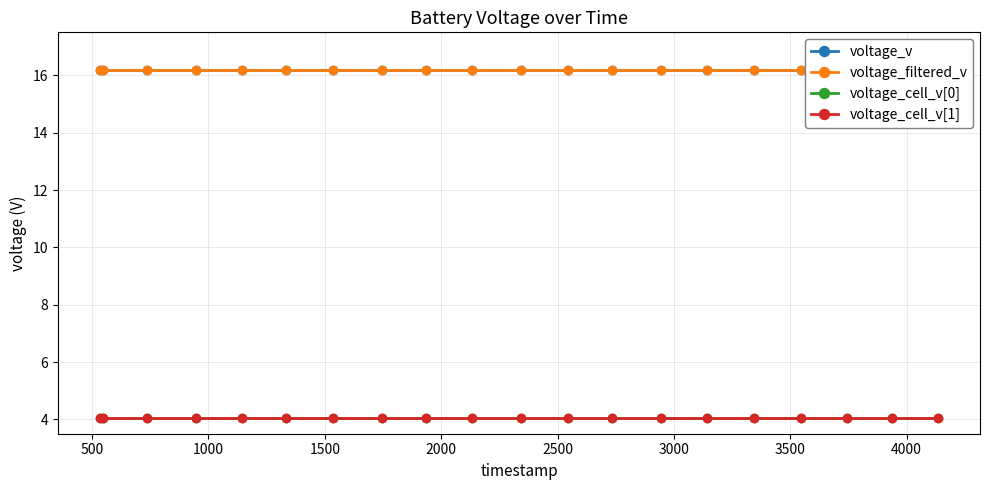

True or false: voltage_cell_v[1] and voltage_filtered_v intersect in this chart.

False